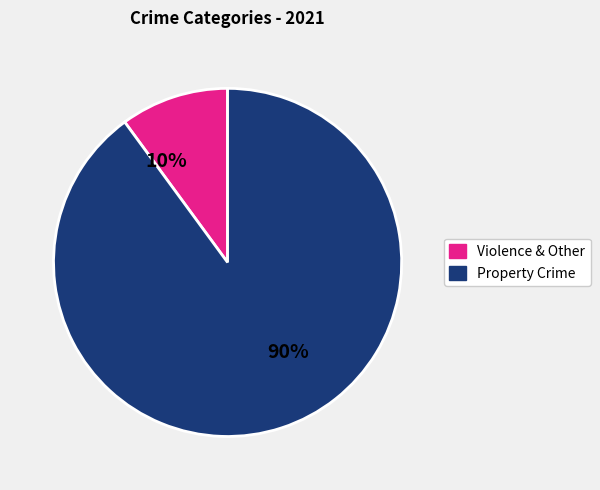

Does any single category account for the majority?

Yes